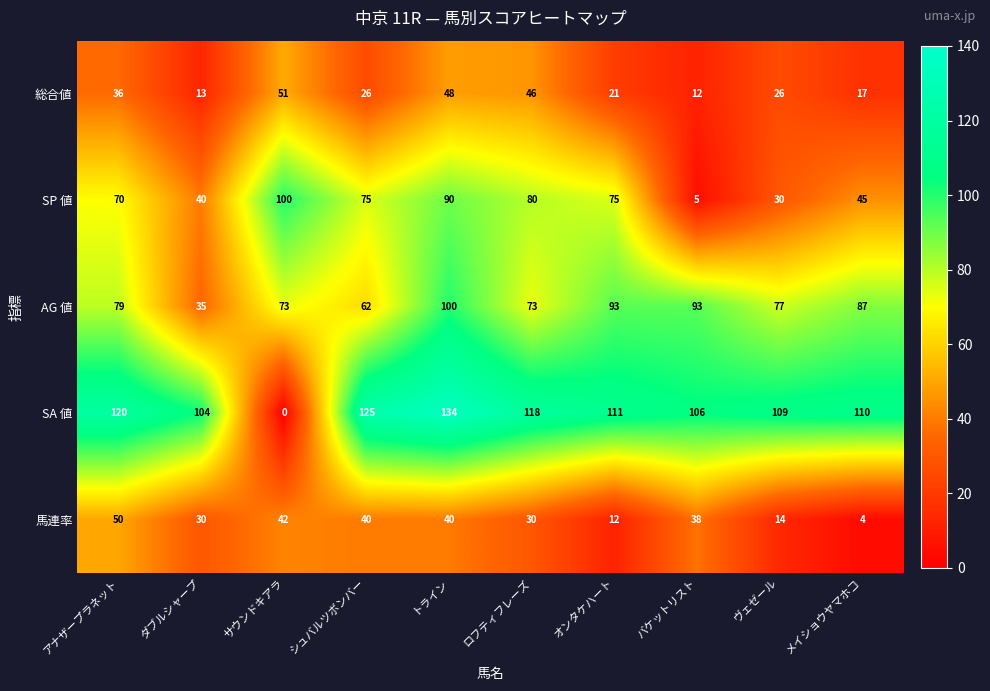

What is the average value of the 総合値 series?

30